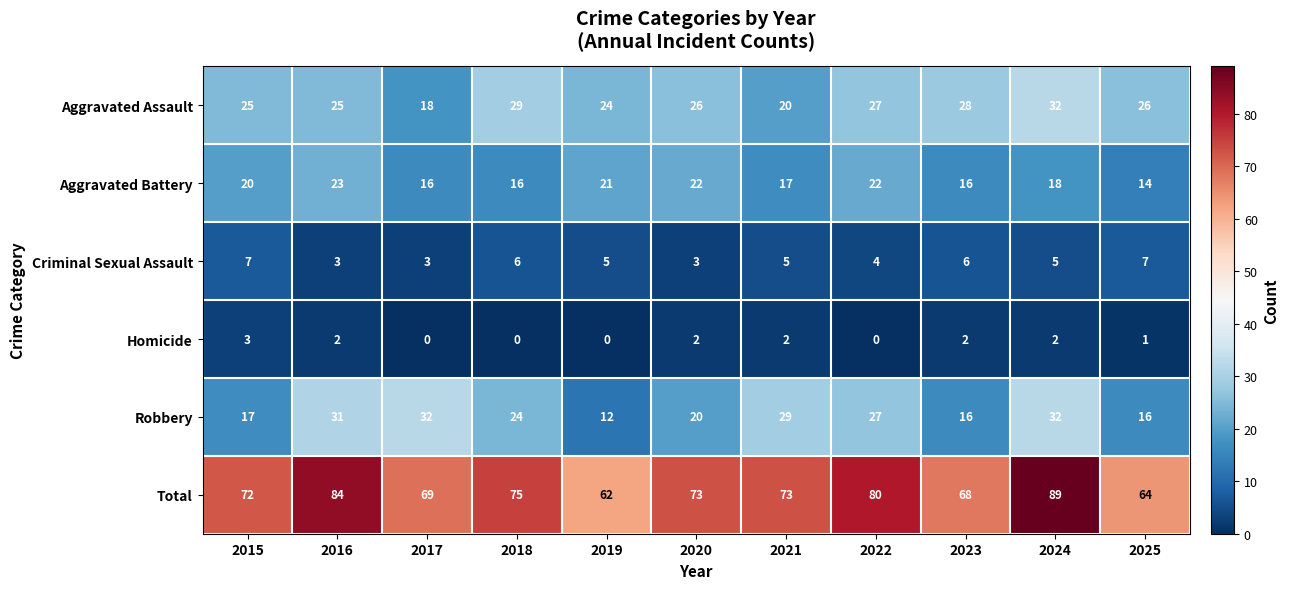

At how many categories does at least one series exceed 36?

11